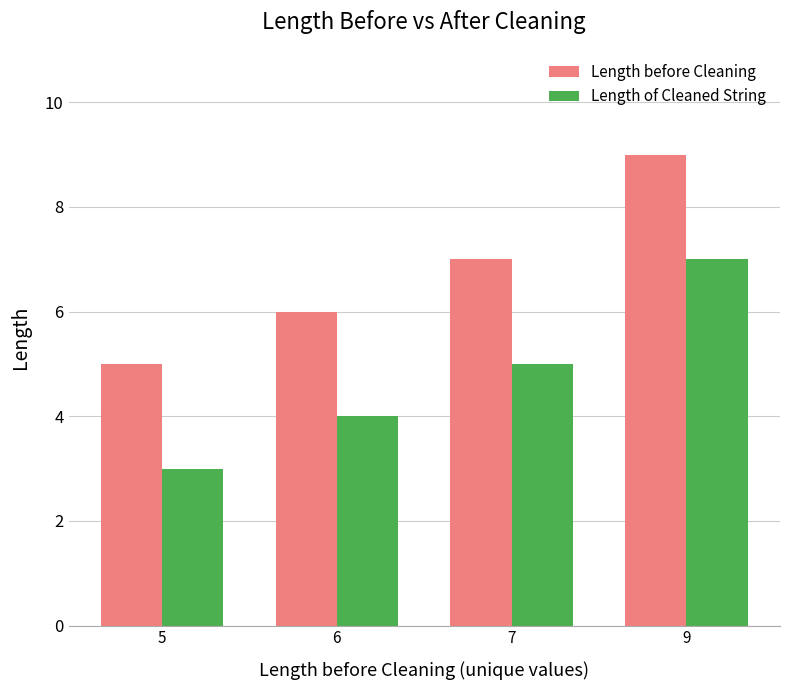

Are the bars grouped side by side (vs. stacked)?

Yes